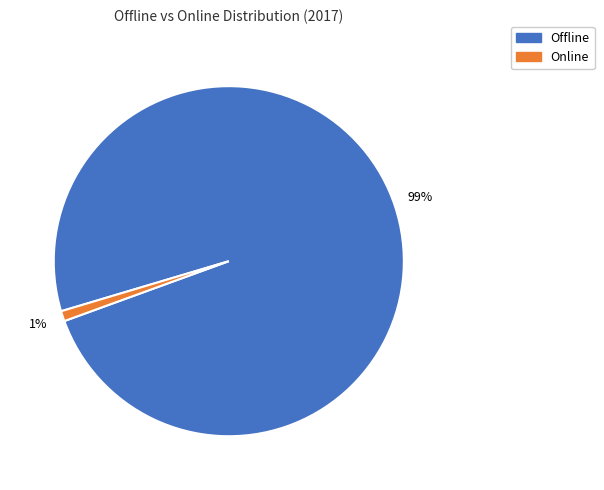

How many slices are in this pie chart?

2